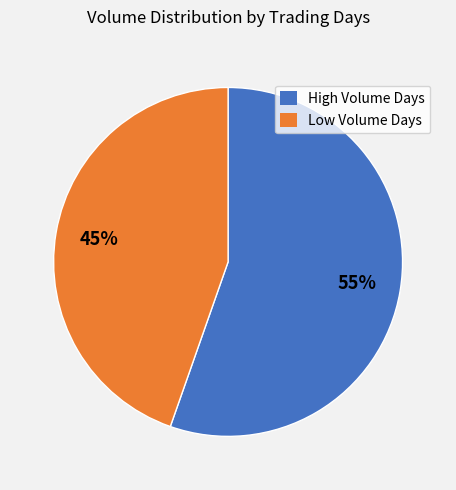

The Low Volume Days slice represents 45% of the pie. True or false?

True